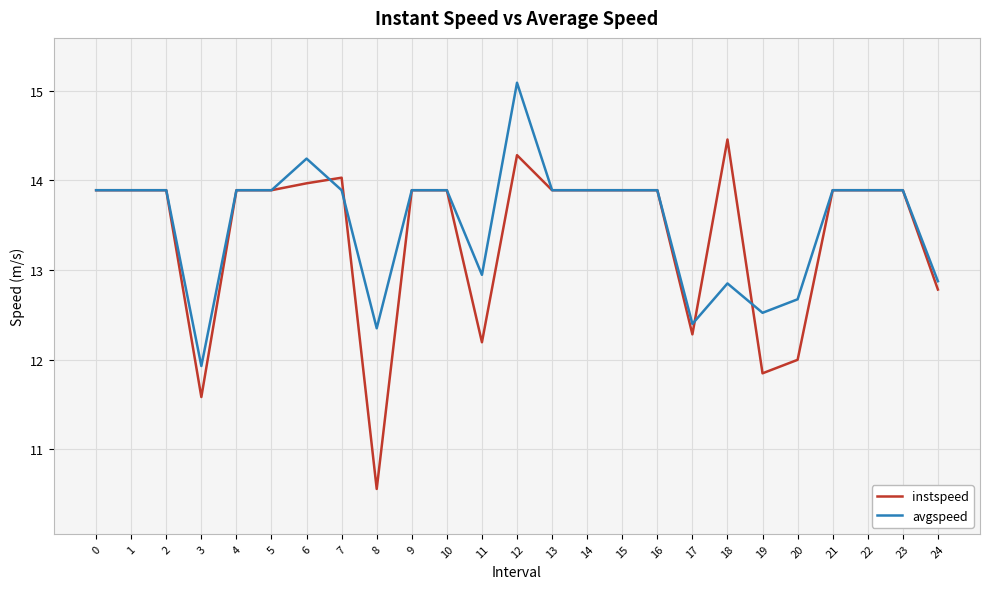

At which category is the sum across all series the highest?

12